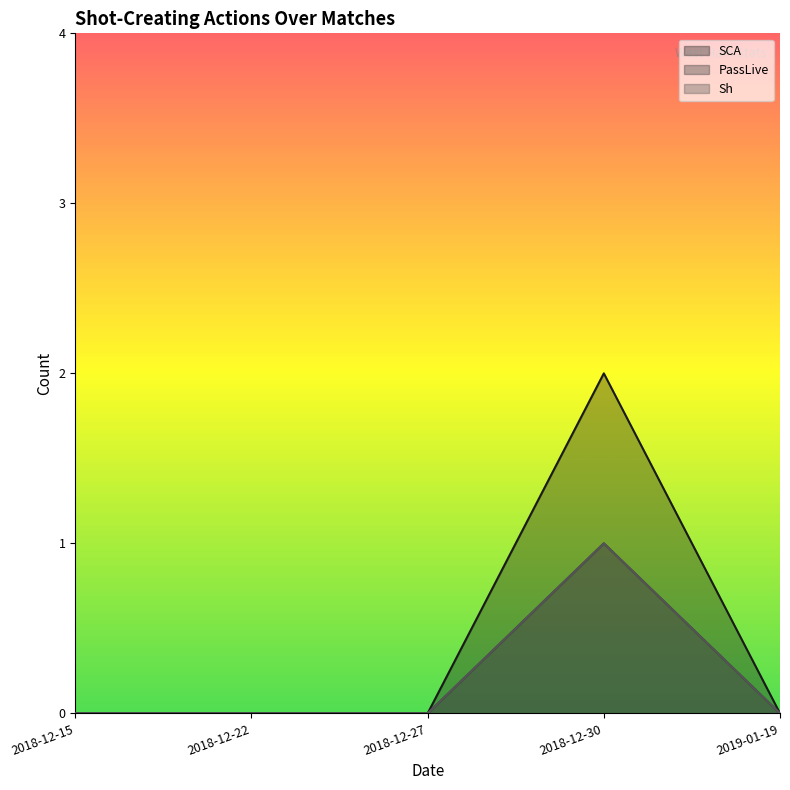

What is the greatest value displayed?

2